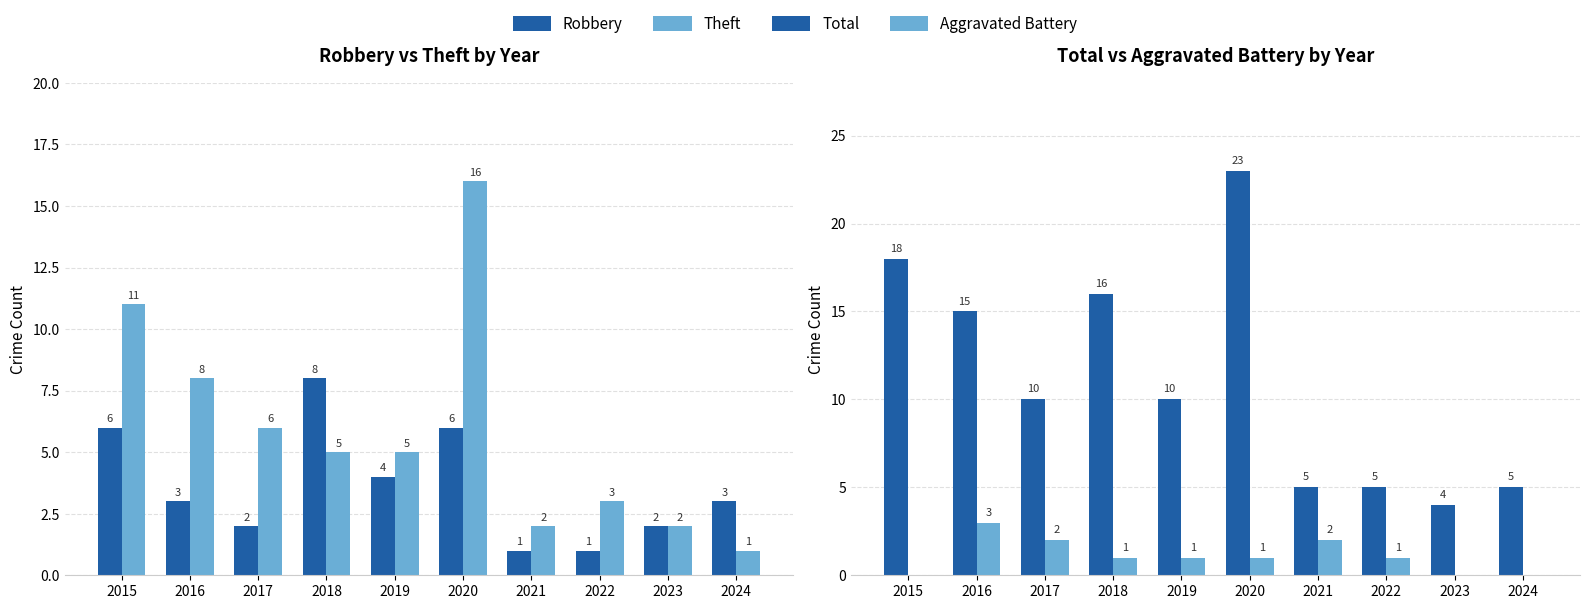

Are the bars grouped side by side (vs. stacked)?

Yes